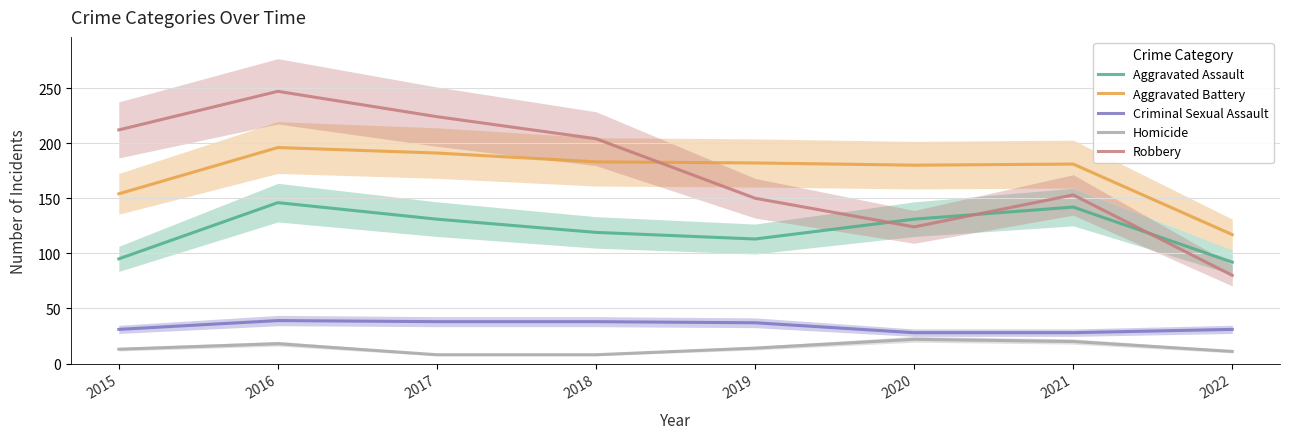

True or false: Criminal Sexual Assault and Aggravated Battery cross at least once.

False